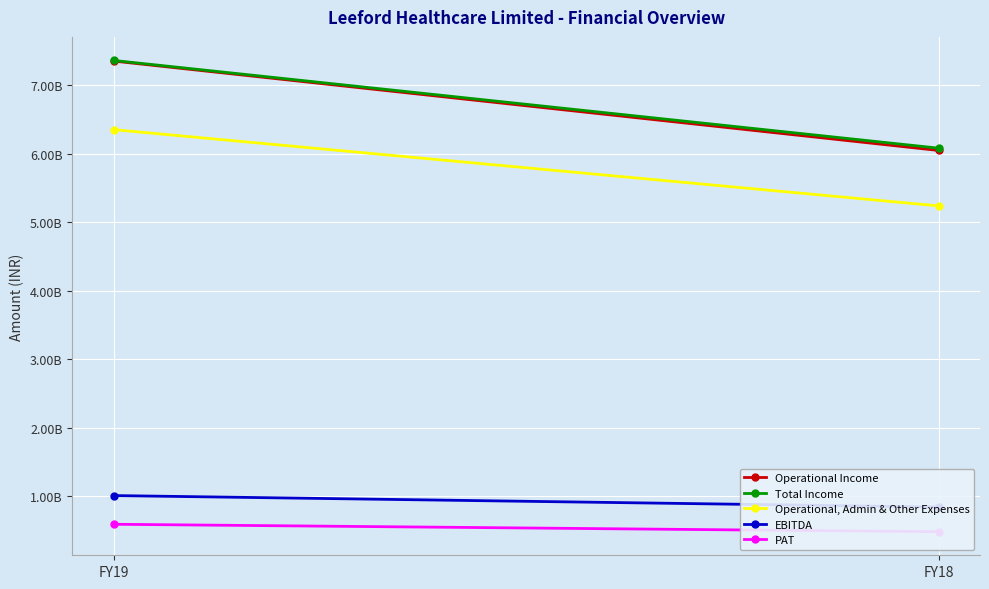

At which category is the sum across all series the highest?

FY19